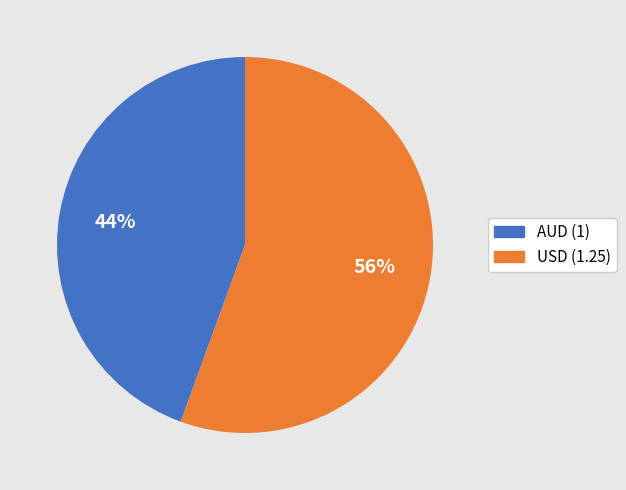

To the nearest percent, what percentage of the pie is AUD?

44%